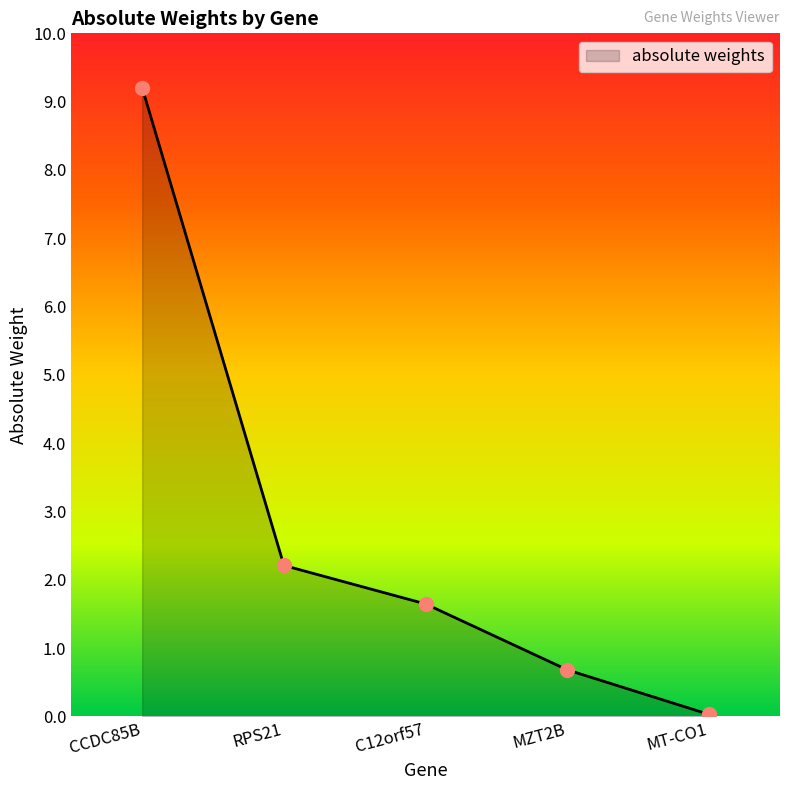

What is the greatest value displayed?

9.2